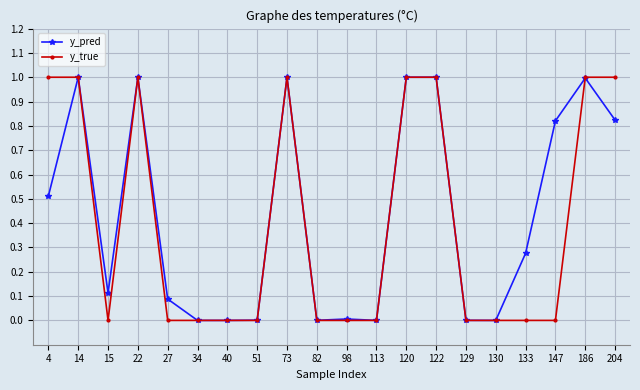

What is the maximum value shown in the chart?

1.0